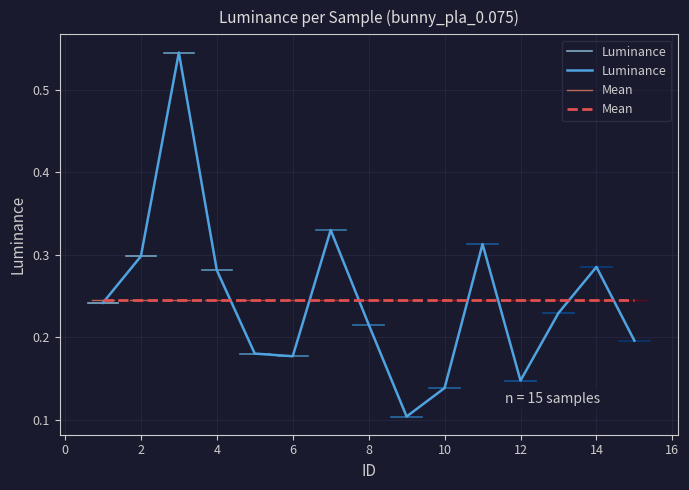

How many lines are shown in the chart?

2